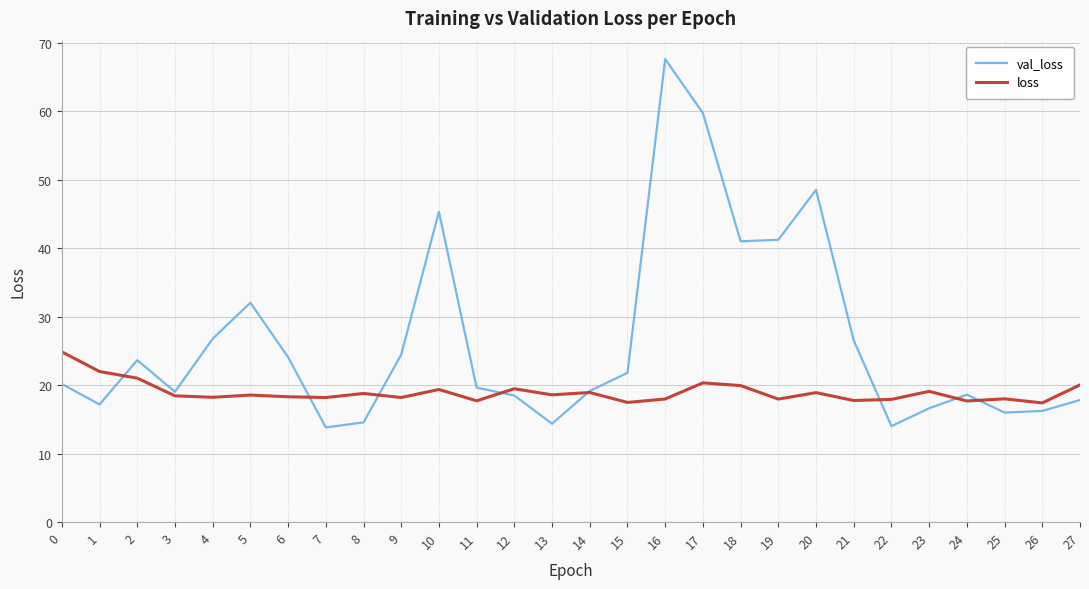

At 12, list the series in order from largest to smallest.

loss, val_loss